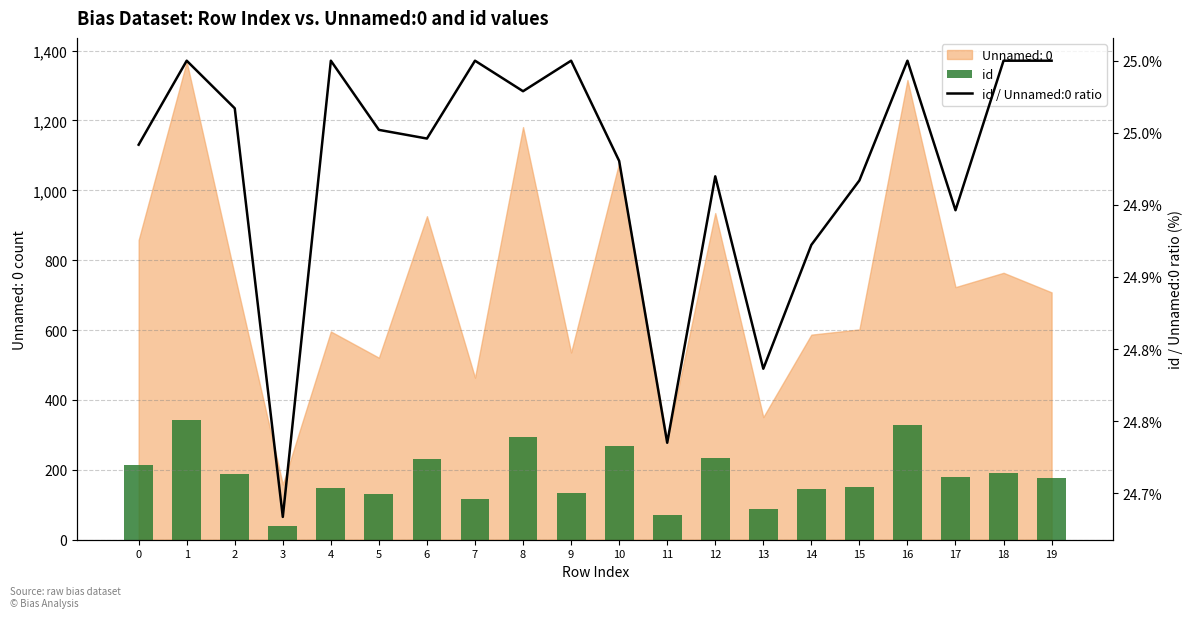

At how many categories does at least one series exceed 228?

6